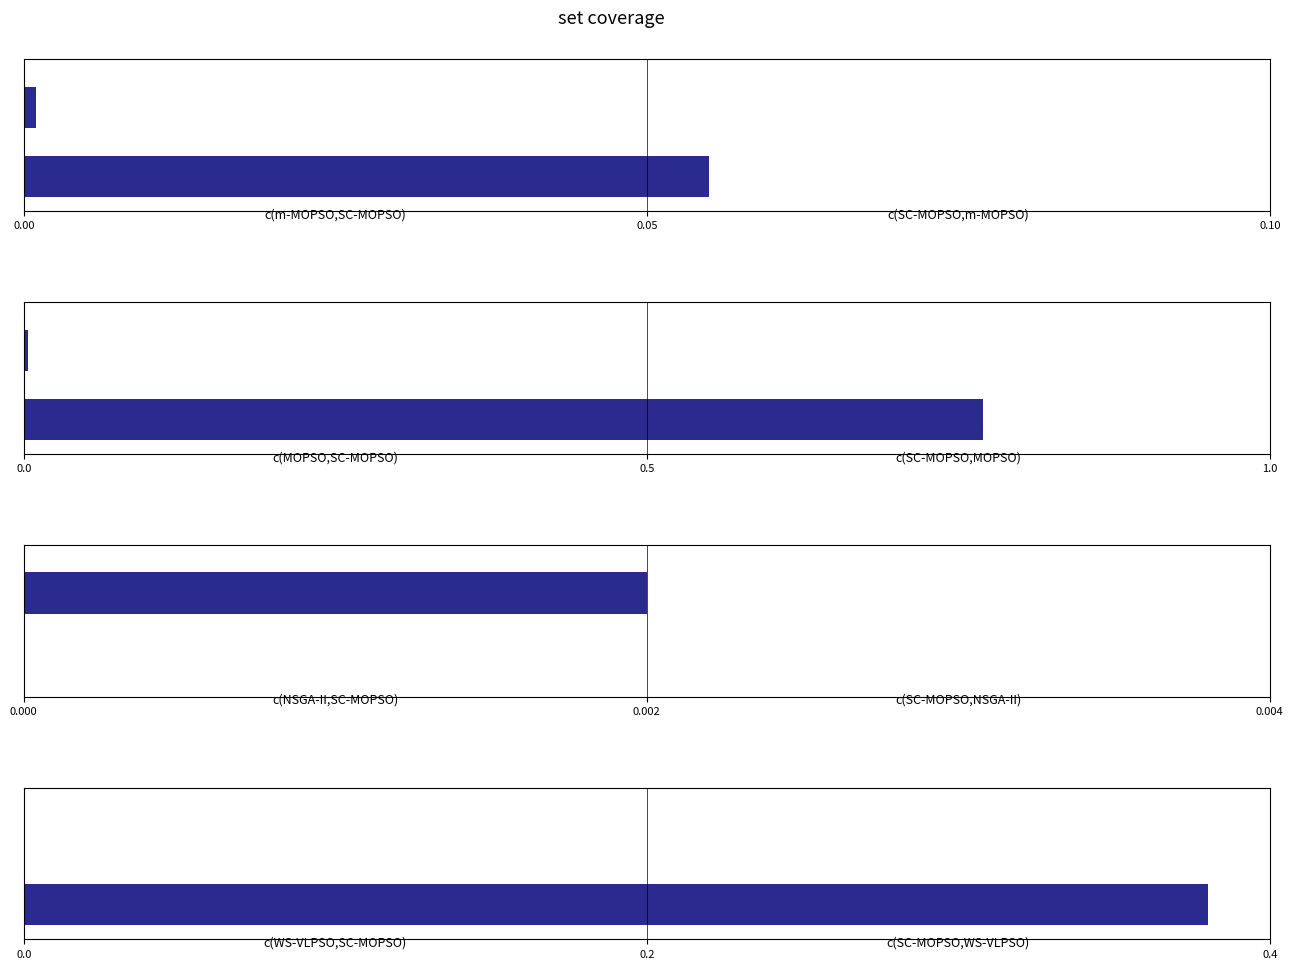

What is the sum of the values at 0.00 and 0.05?

0.4